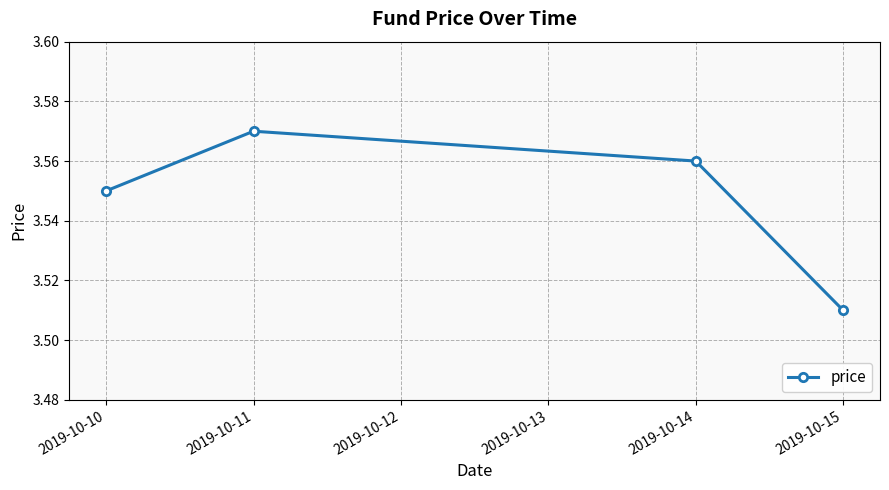

Which category has the lowest value across all series?

2019-10-15